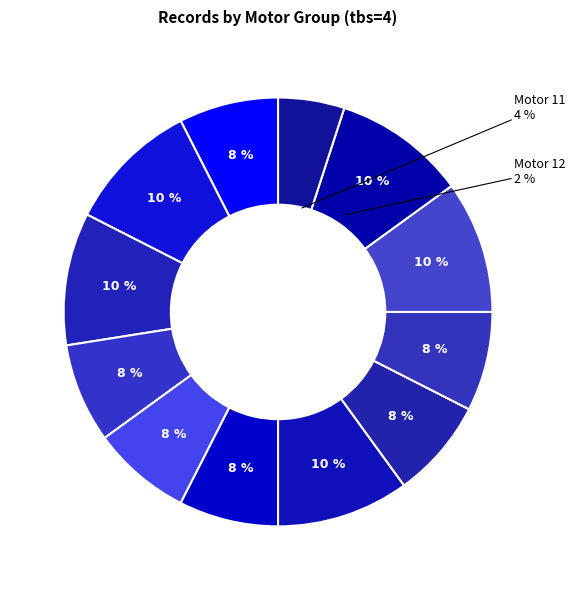

Is there any slice that represents more than half of the pie?

No